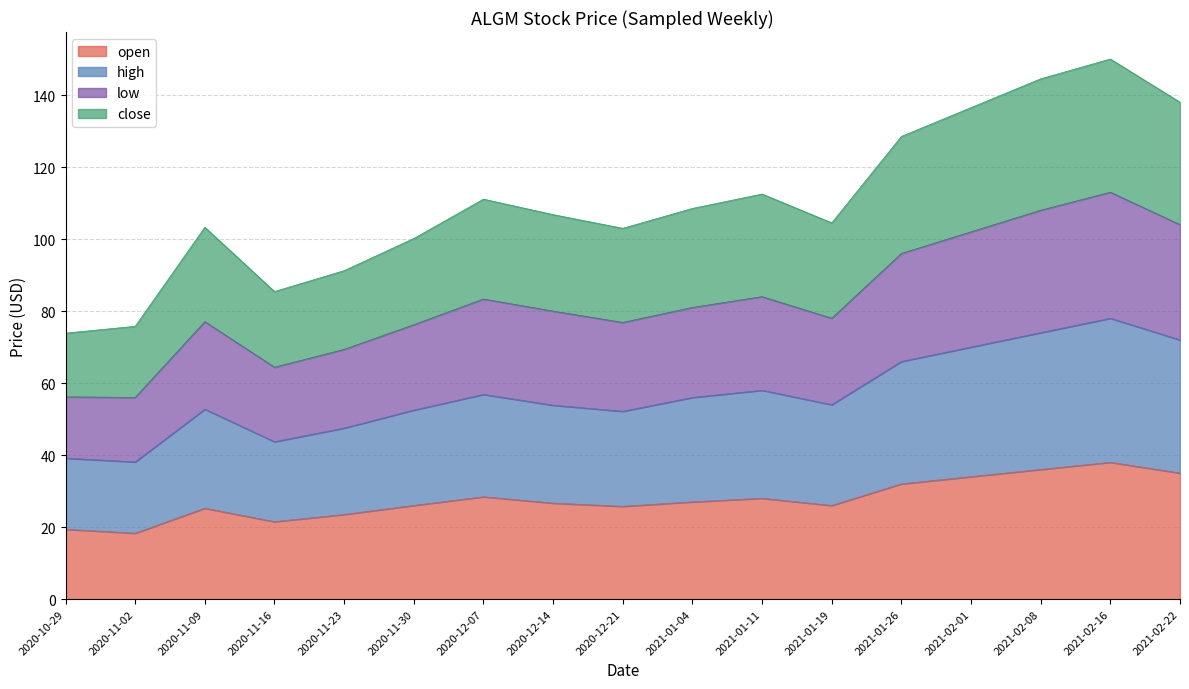

List the series in order of their peak value, lowest first.

open, high, close, low